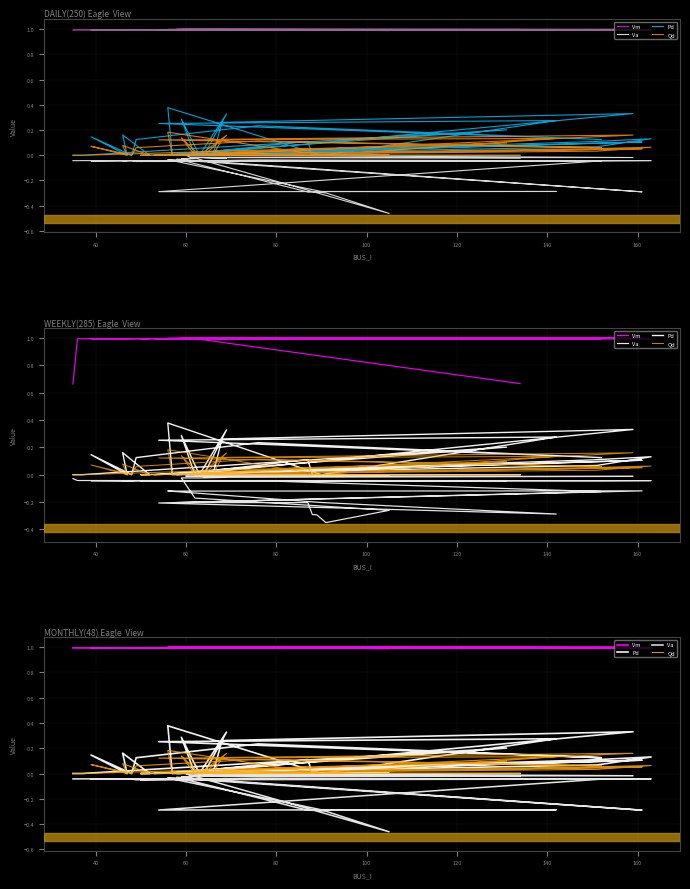

Is the value of Pd at 120 greater than the value of Va at 12?

Yes